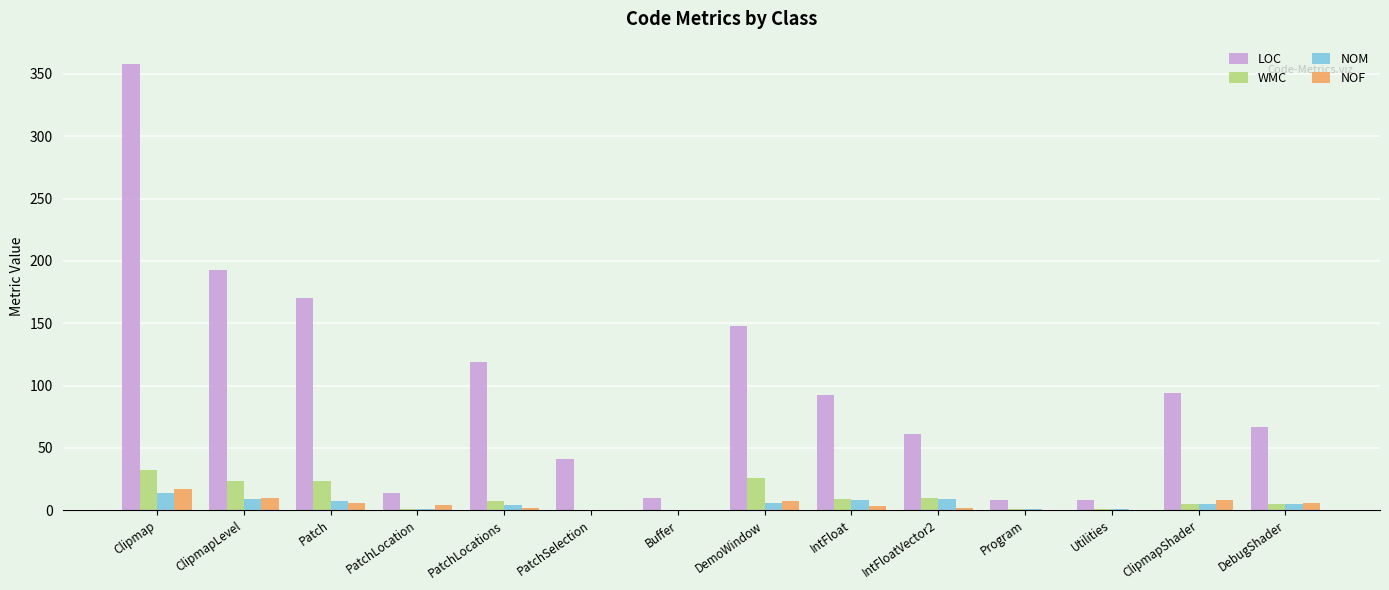

What is the difference between the NOM values at Clipmap and PatchLocation?

13